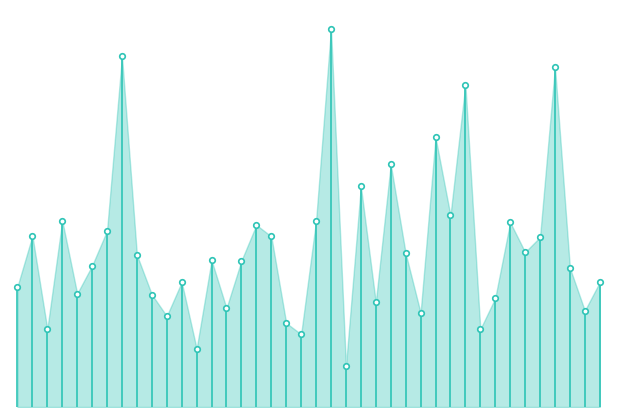

Where is 2 nearest to the value 0?

4